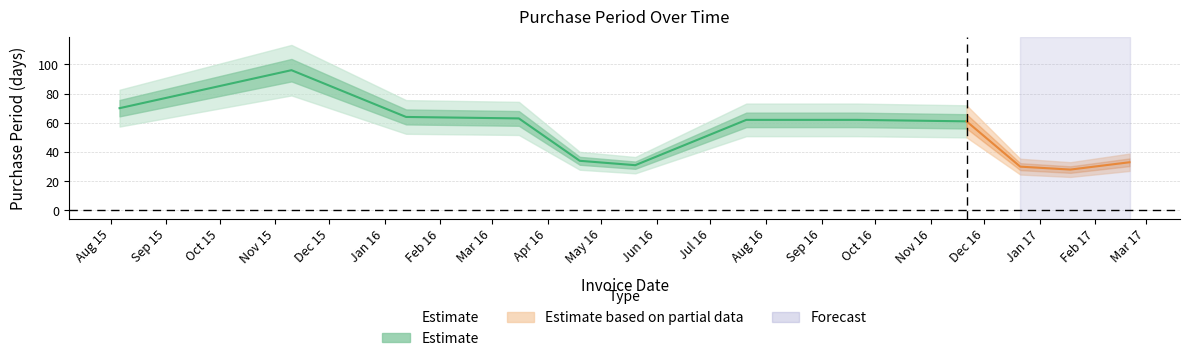

What is the label of the 12th point from the left?

2017-02-20